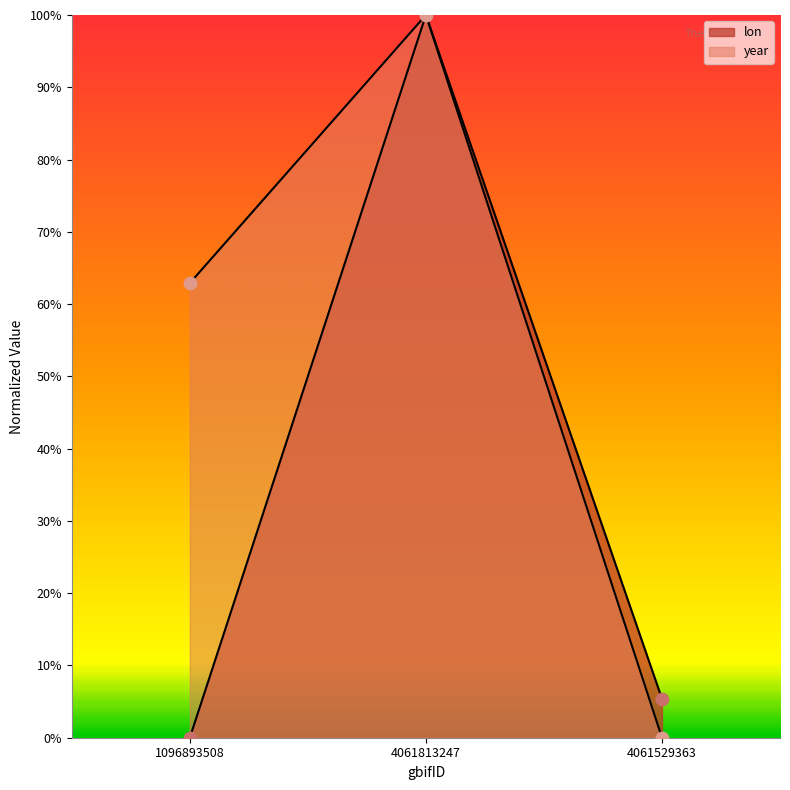

Which series reaches the minimum Y coordinate?

lon